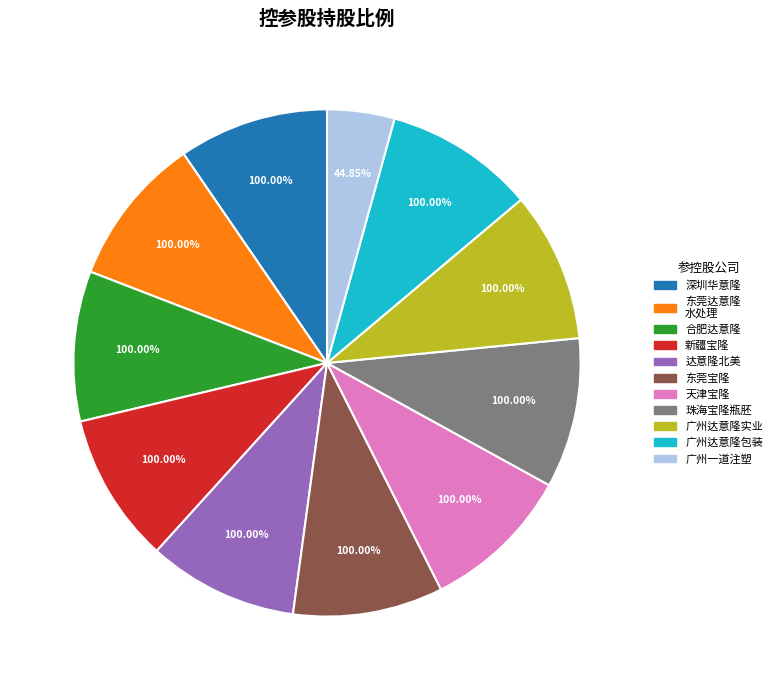

Is there a majority slice in this chart?

No